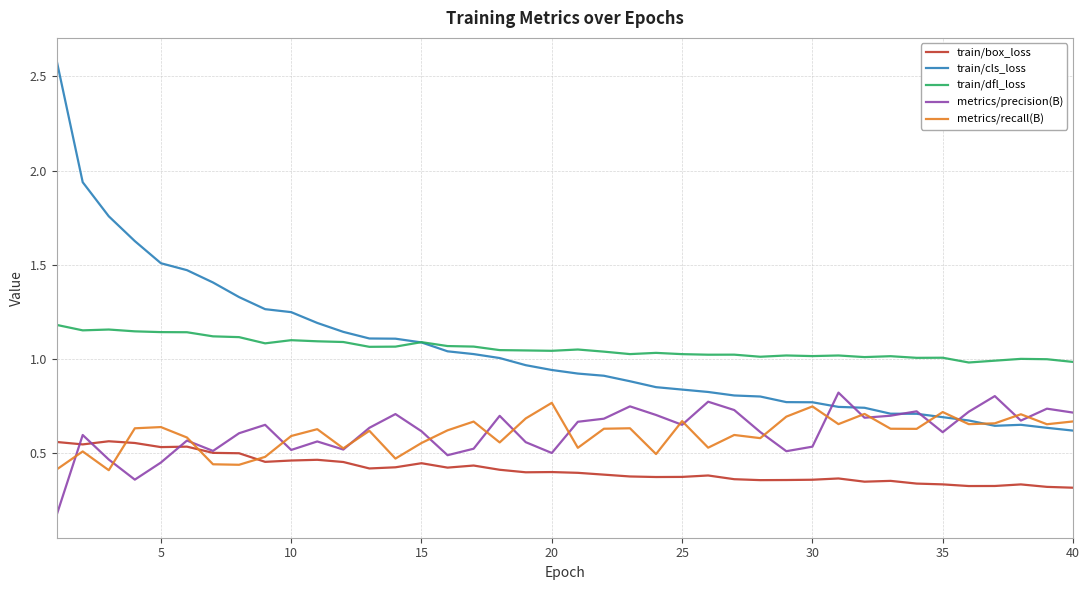

Which series has the widest spread of values?

train/cls_loss